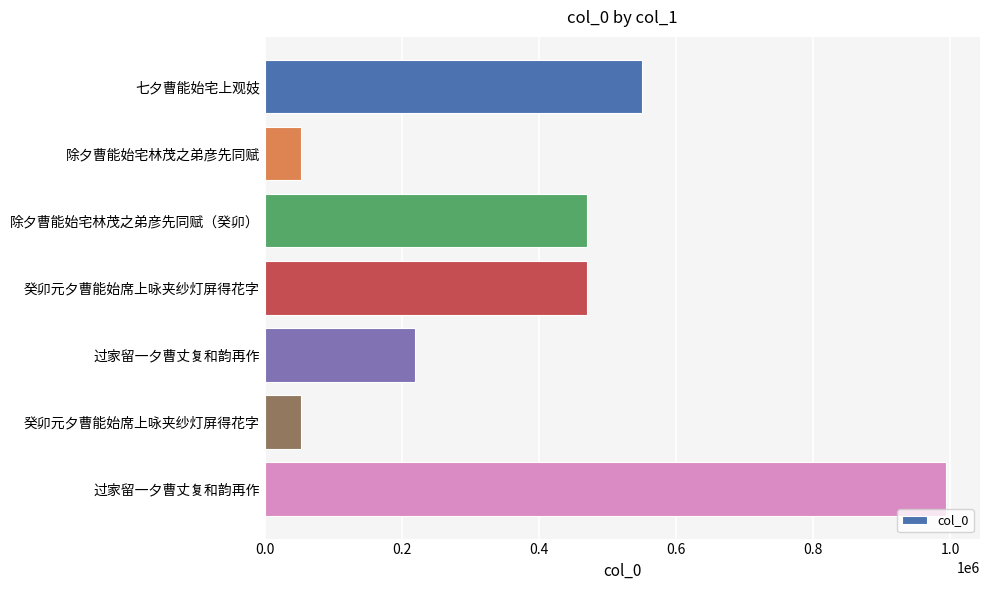

Does the chart contain any negative values?

No